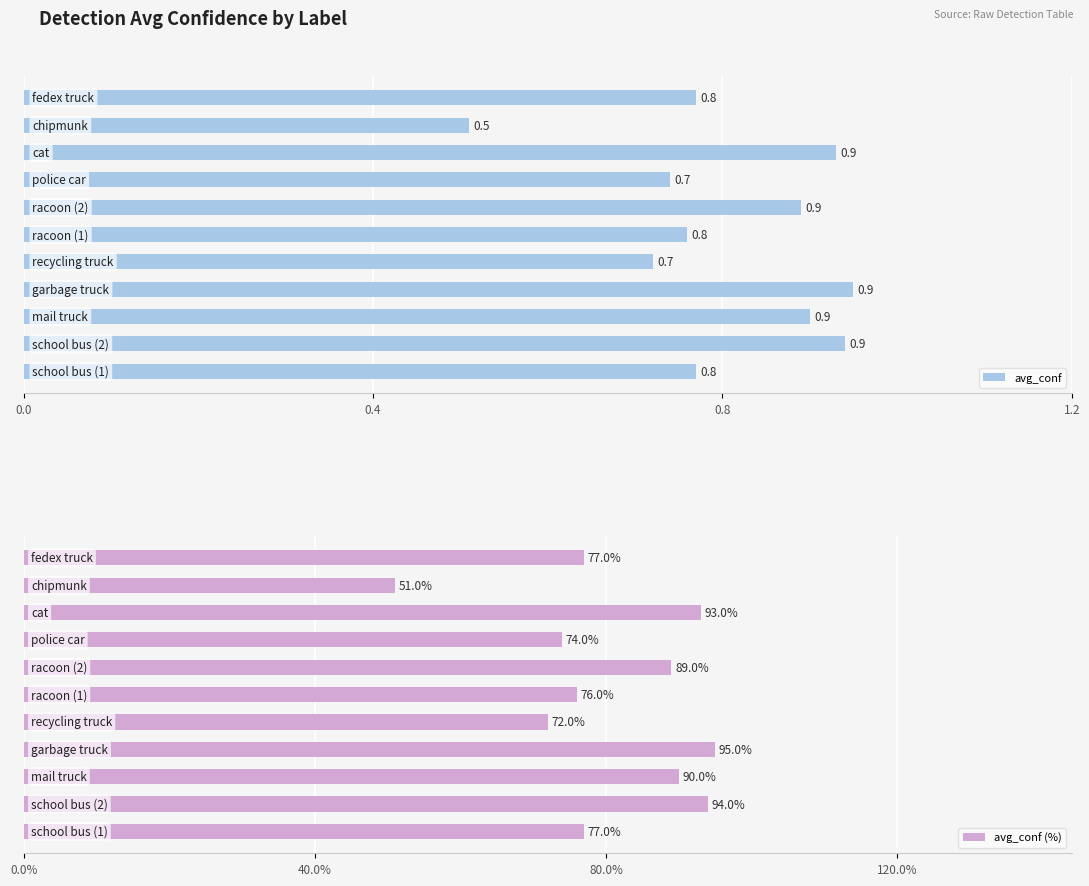

What is the difference between the maximum and minimum values in the avg_conf series?

0.4